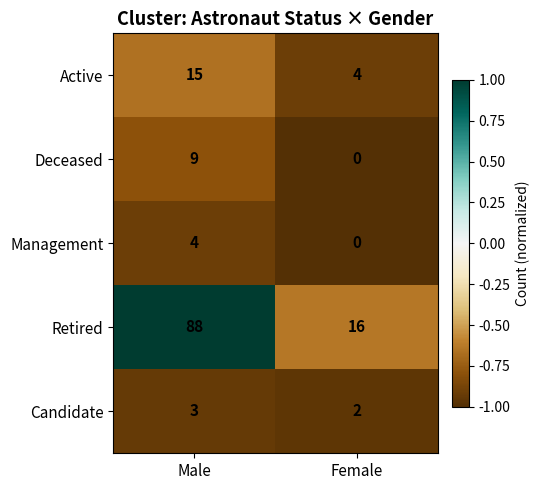

Rank the categories by Retired value from lowest to highest.

Female, Male